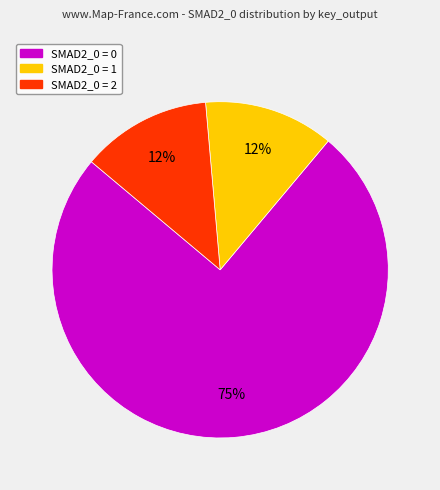

Count the number of slices in the pie.

3